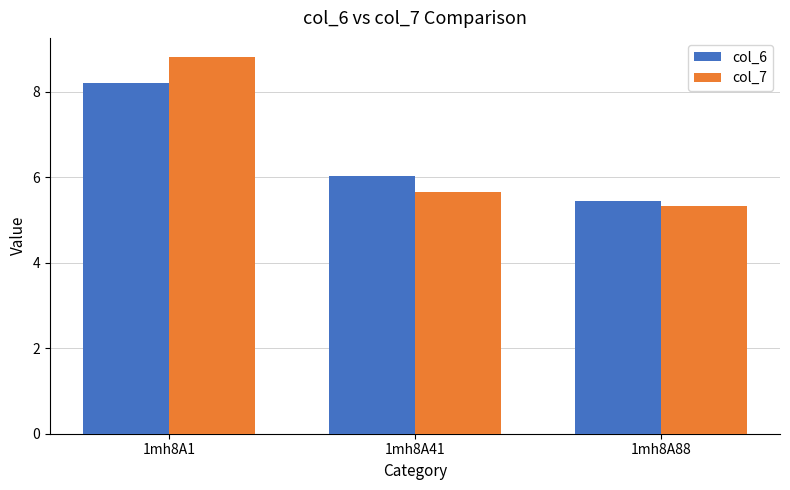

Reading left to right, extract all data points from this chart.

col_6: 8.2	6.0	5.4
col_7: 8.8	5.6	5.3